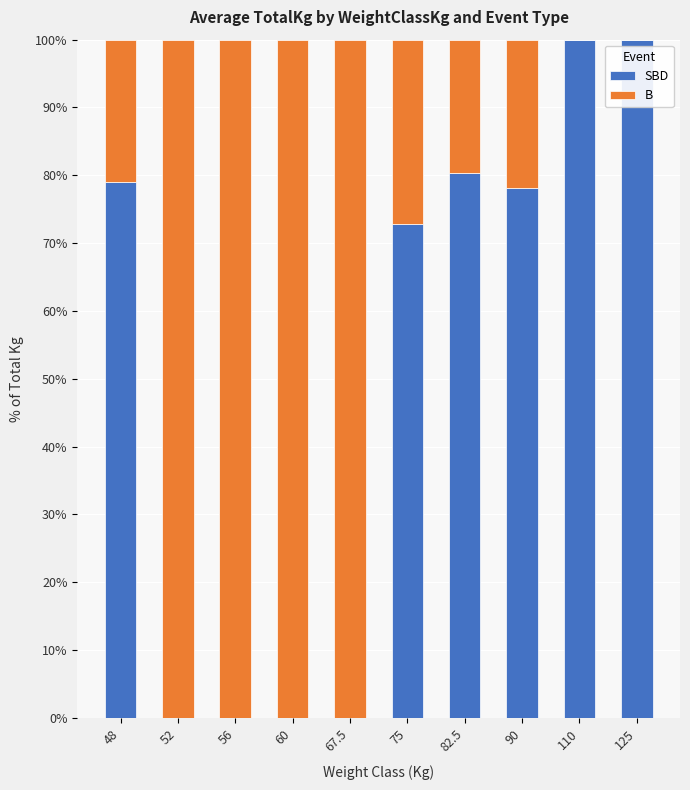

Count the number of categories in the chart.

10